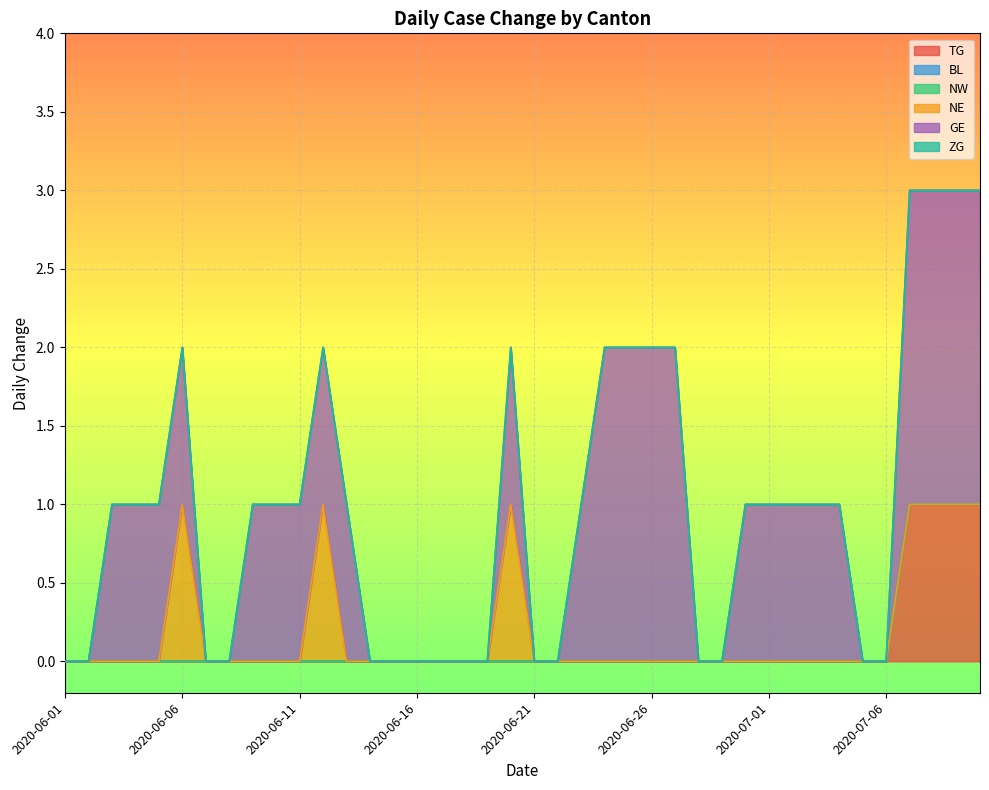

Does the chart display data point markers on the line(s)?

No